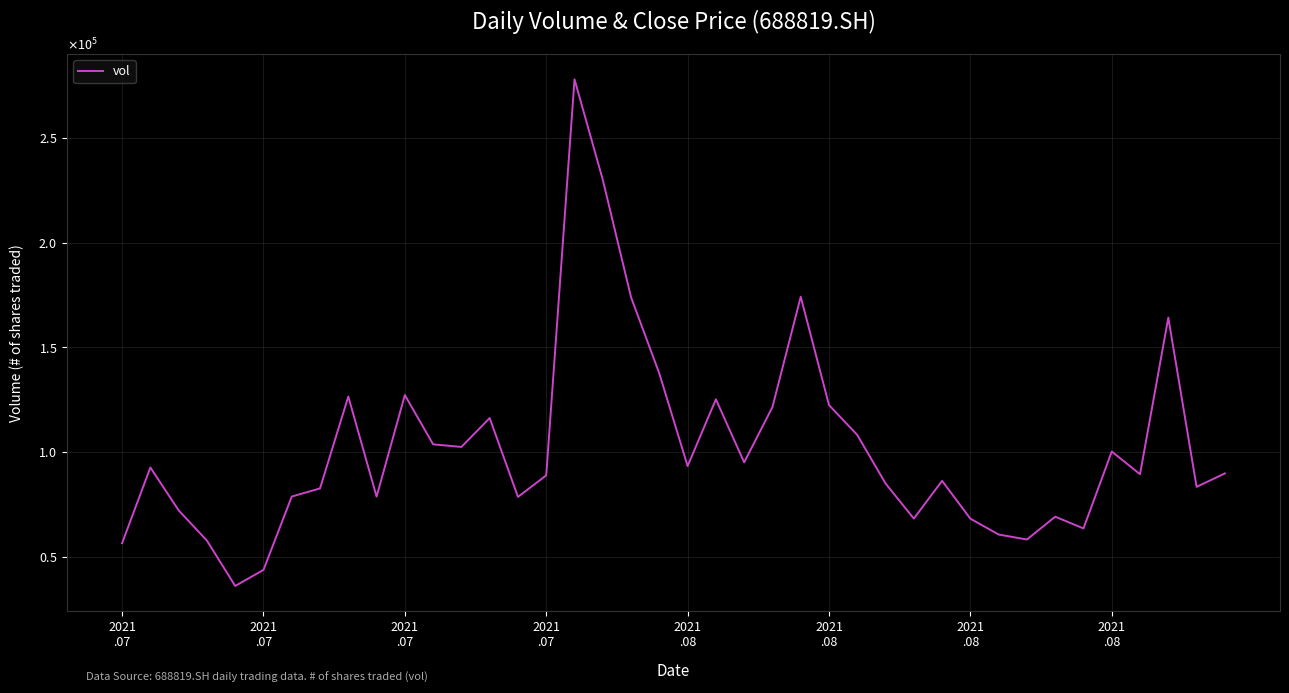

What is the difference between the maximum and minimum values?

242118.5